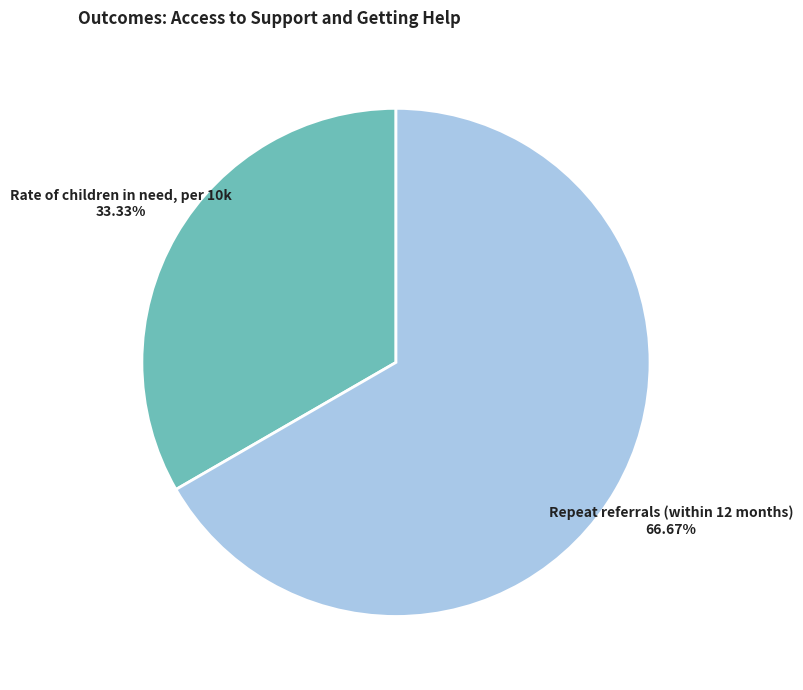

The Rate of children in need, per 10k slice represents 33% of the pie. True or false?

True